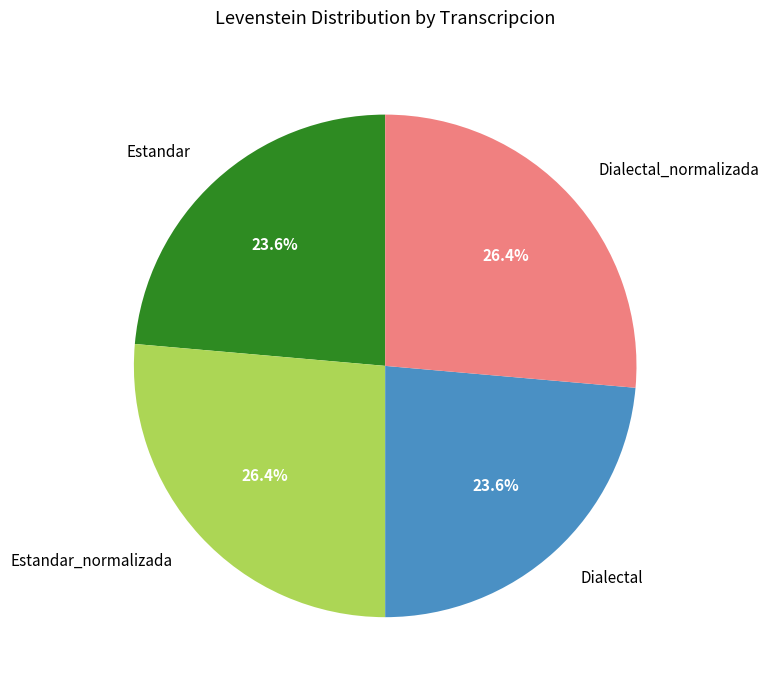

Is there a majority slice in this chart?

No